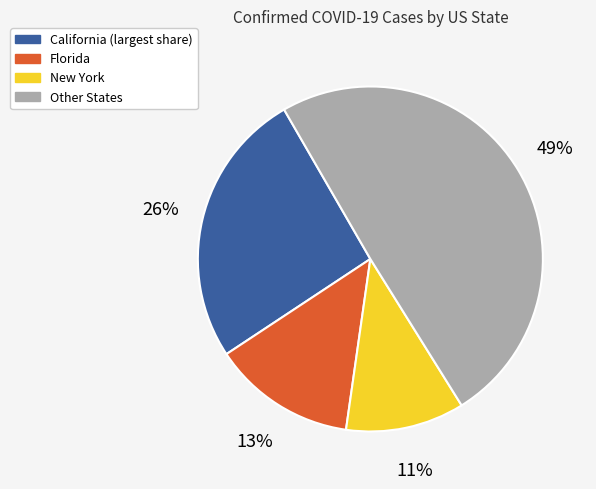

Is there a majority slice in this chart?

No